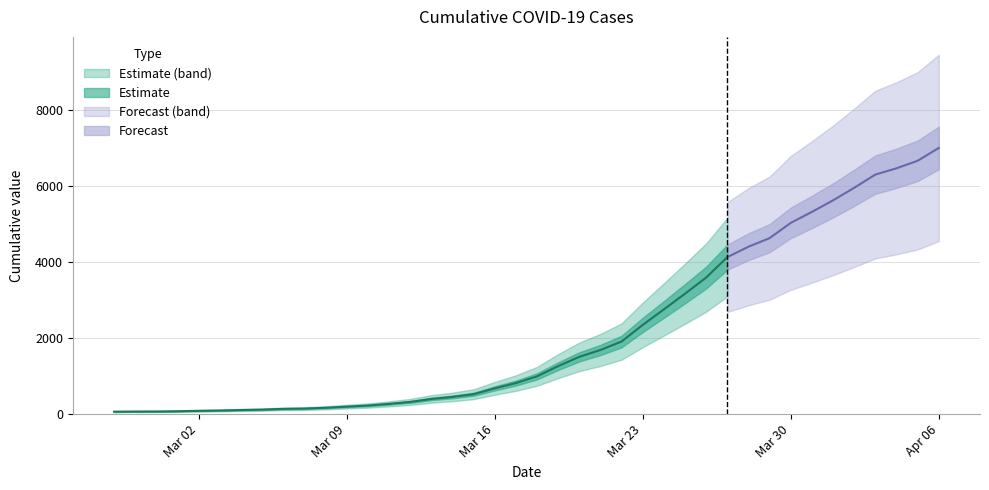

What is the value of the 16th point from the left?

398